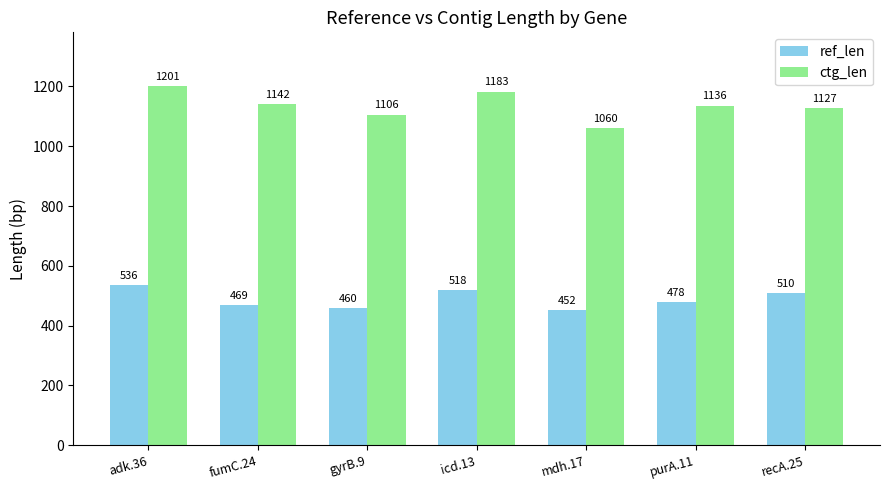

What is the spread (max minus min) of values at icd.13?

665